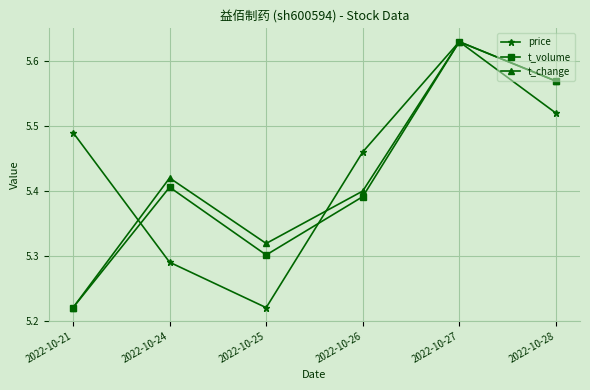

Which category has the lowest value in the t_volume series?

2022-10-21